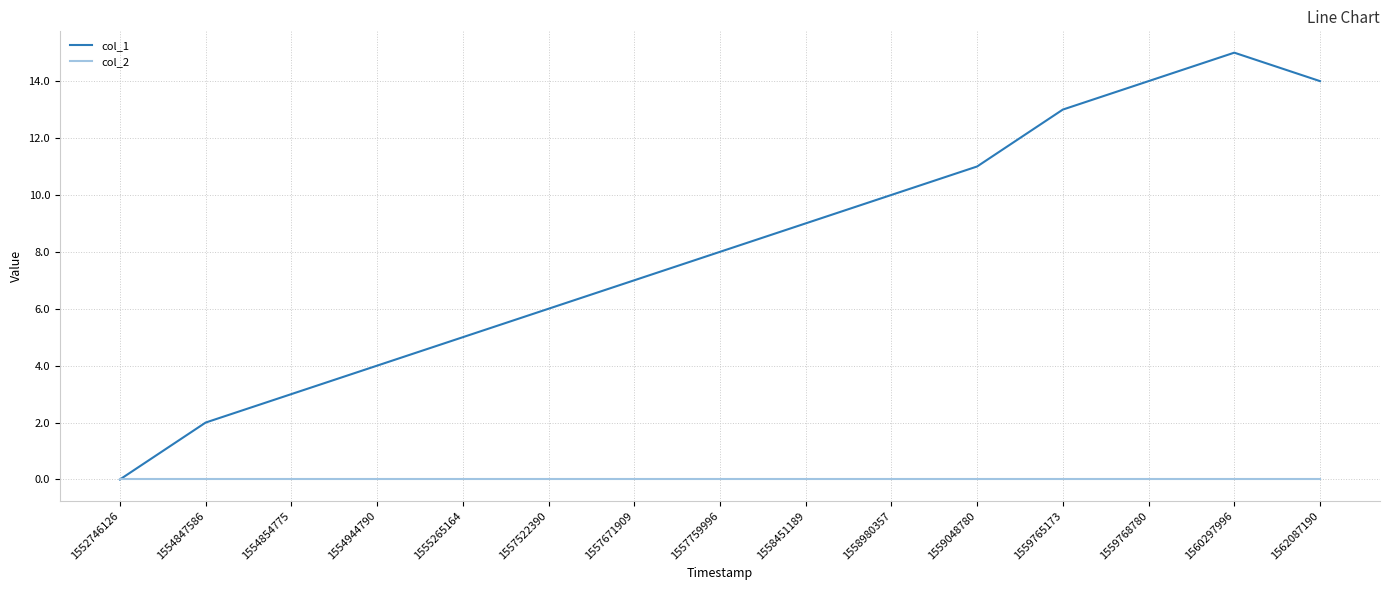

List the series in order of their peak value, lowest first.

col_2, col_1